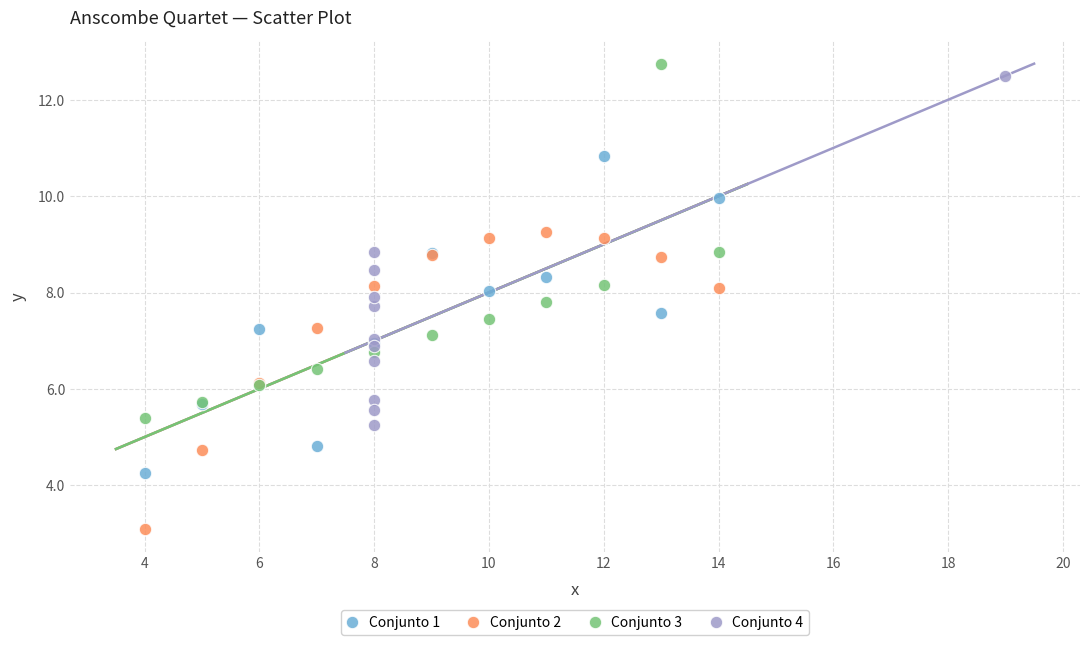

Which series contains the highest Y value?

Conjunto 3